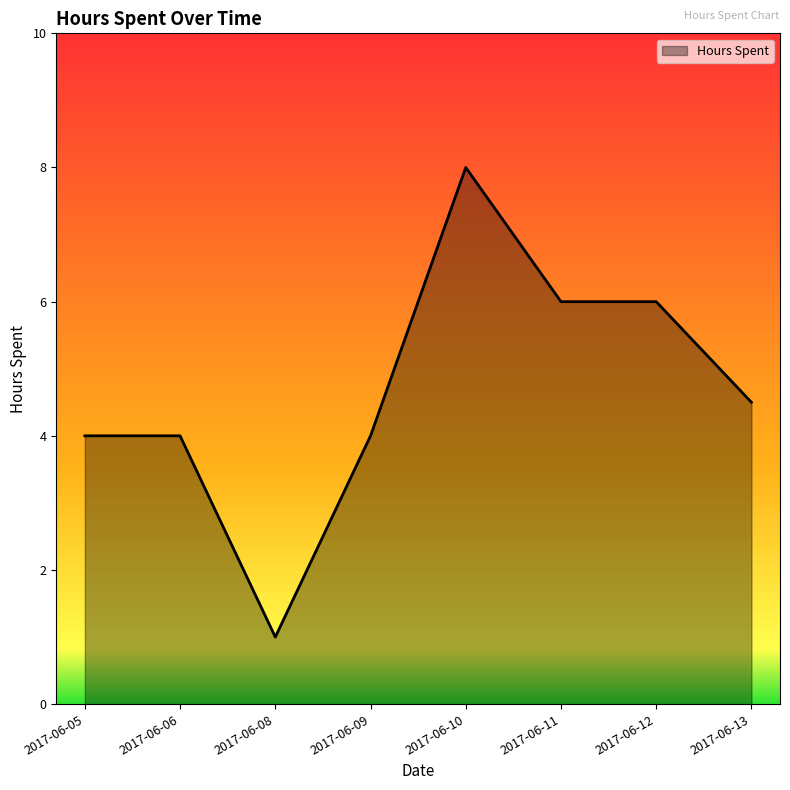

The value at 2017-06-08 is 1.0. True or false?

True